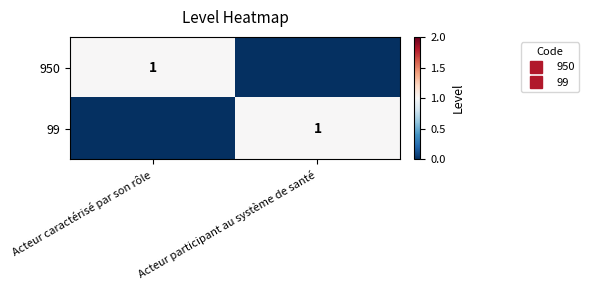

How many categories are shown in the chart?

2